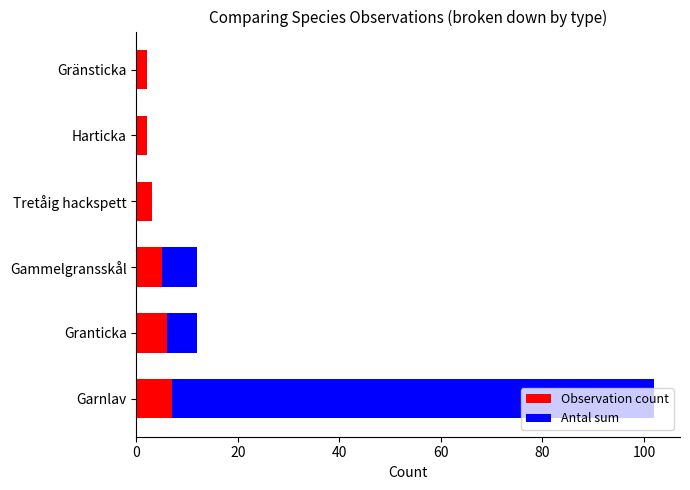

Count the number of data series in this chart.

2